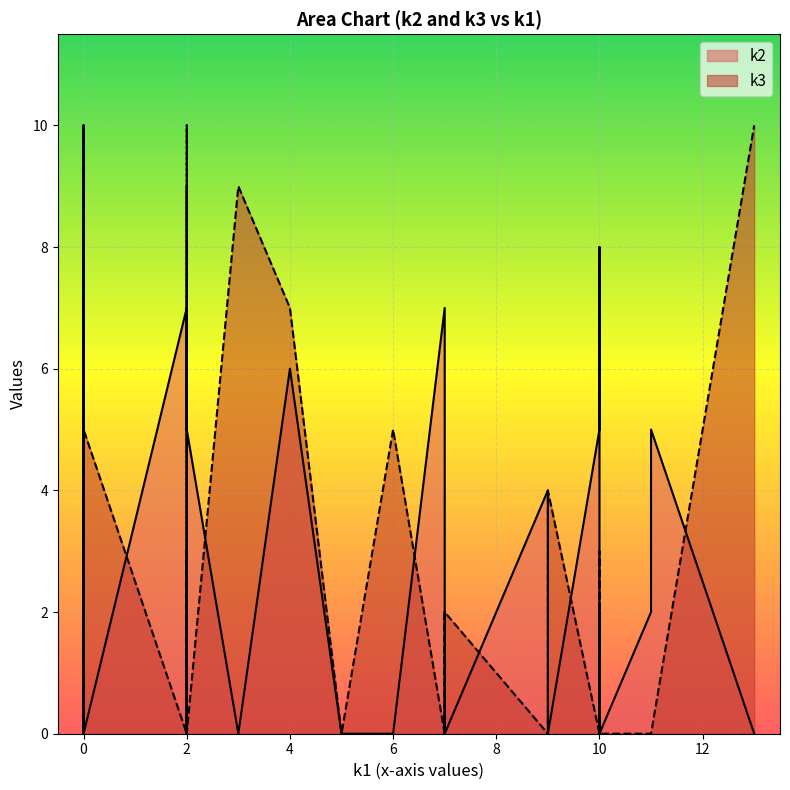

Reading left to right, what are all the values shown in this chart?

k2: 0	2	0	0	0	0	0	4	0	8	10	9	5	9	5	4	7	6	3	5	2	0	0	4	6	0	6	7	2	2	0	0	7	8	0	0	0	0	0	0
k3: 0	0	0	2	10	2	5	2	0	2	2	0	0	10	0	0	0	7	0	0	0	9	0	0	3	9	3	0	3	6	0	2	0	10	9	0	0	0	4	5